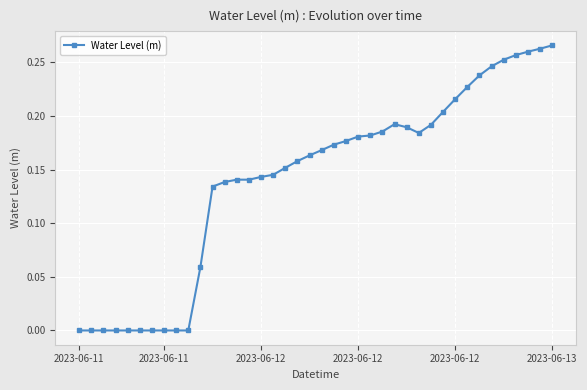

At which label does the data first exceed 0?

10